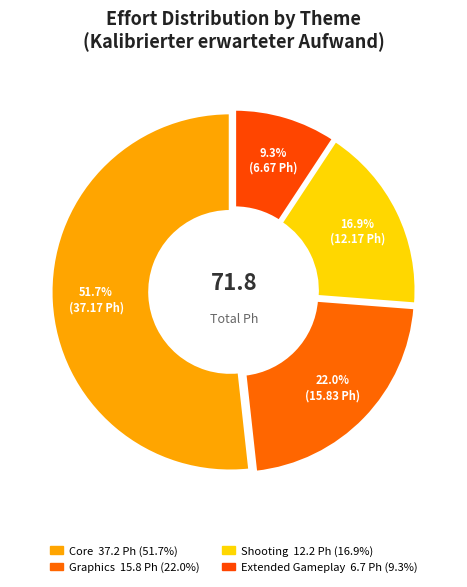

Count the number of slices in the pie.

4